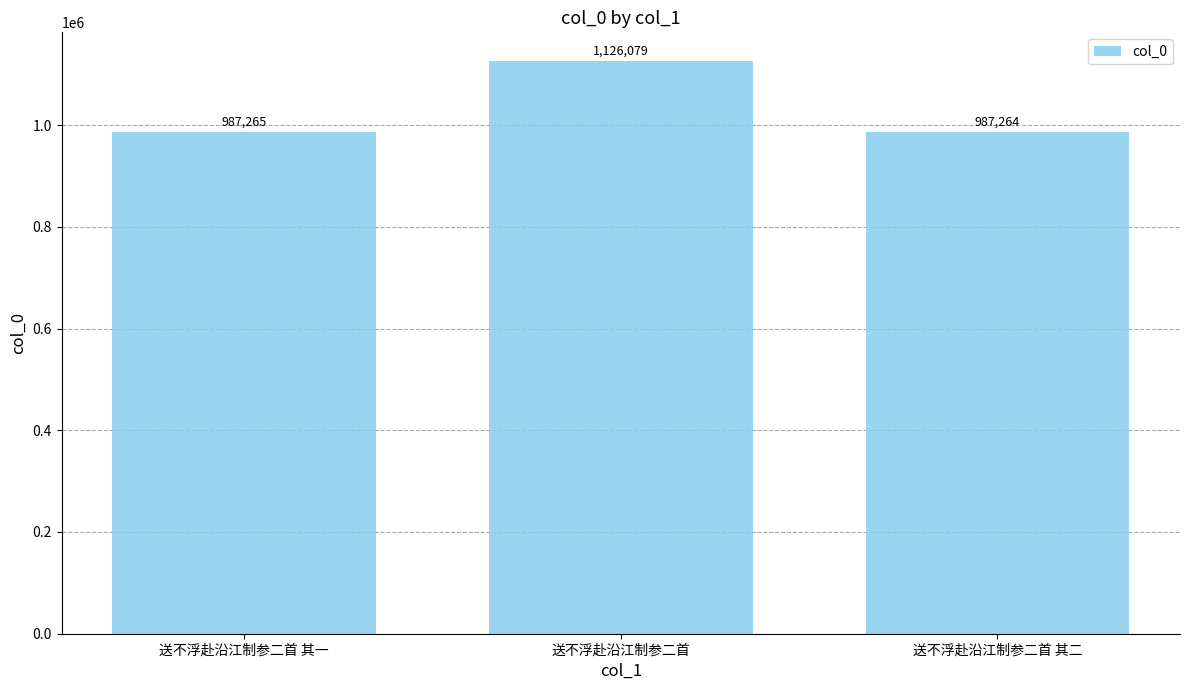

List the labels in order of value, largest first.

送不浮赴沿江制参二首, 送不浮赴沿江制参二首 其一, 送不浮赴沿江制参二首 其二